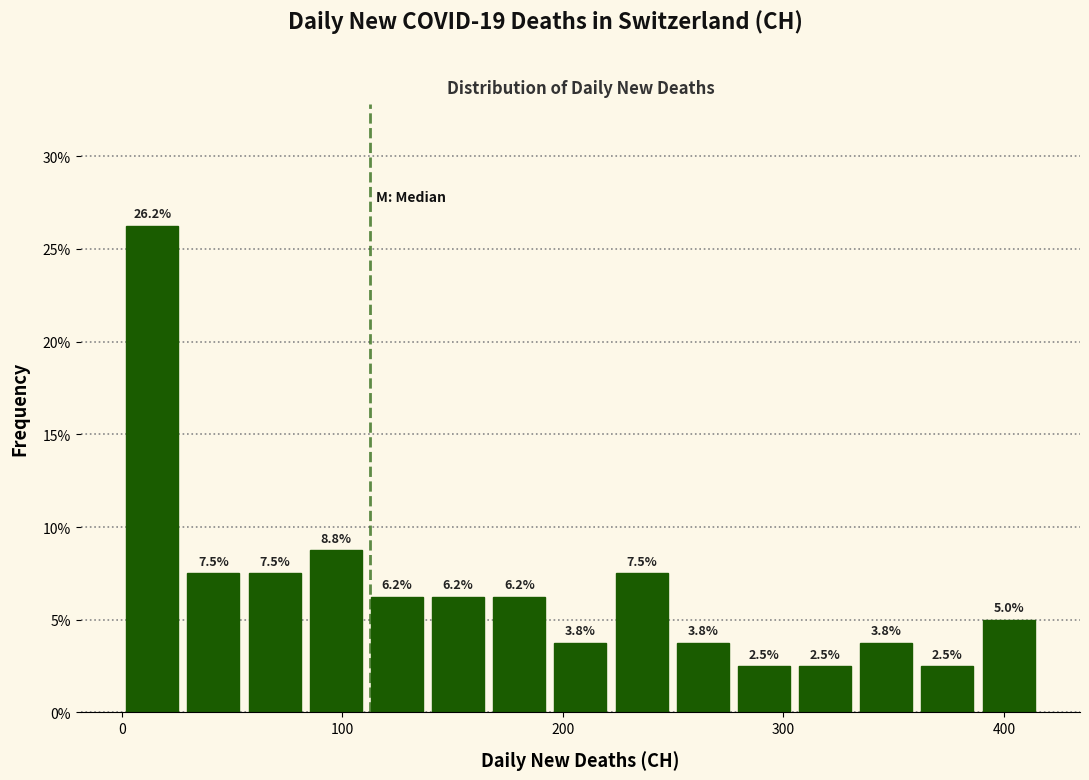

Read against the x-axis, roughly where is the centre of the tallest bar?

10